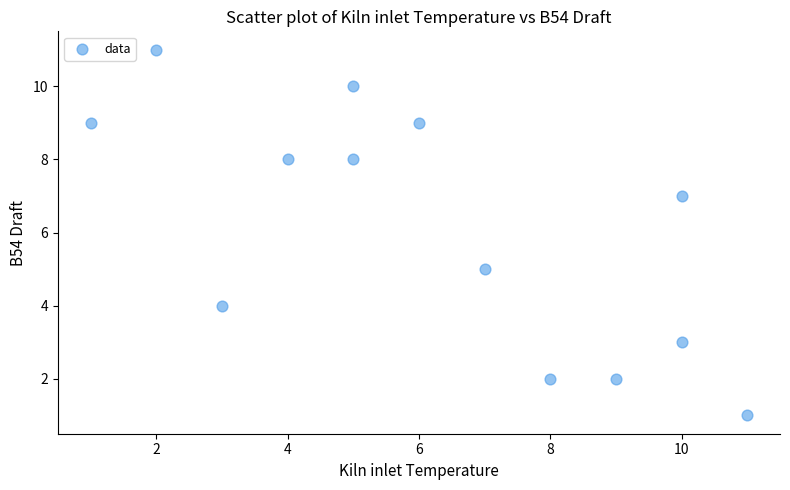

What is the range of Y values (max minus min)?

10